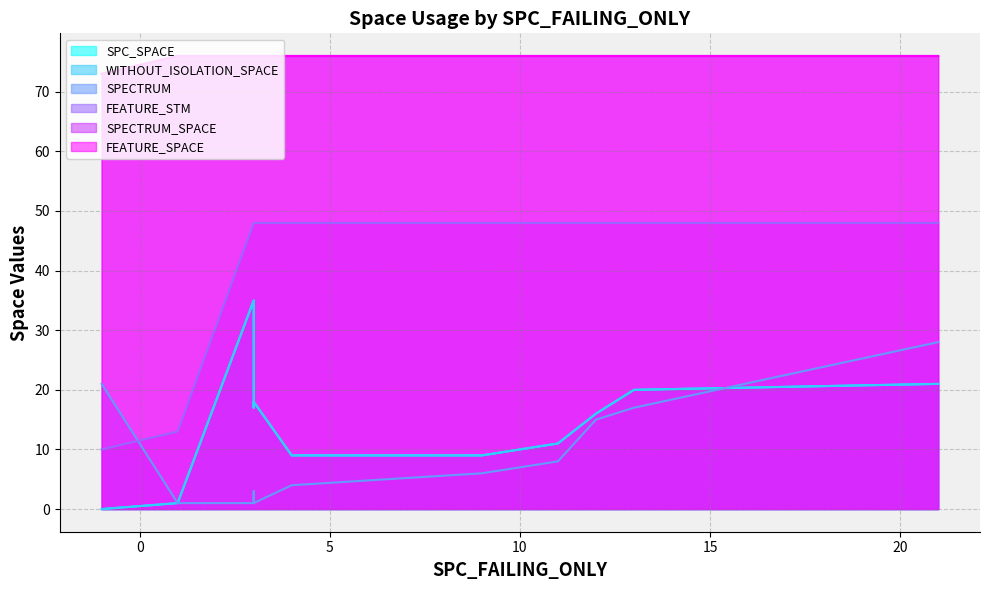

Rank the series by their maximum value, from highest to lowest.

SPECTRUM_SPACE, FEATURE_SPACE, FEATURE_STM, SPC_SPACE, WITHOUT_ISOLATION_SPACE, SPECTRUM